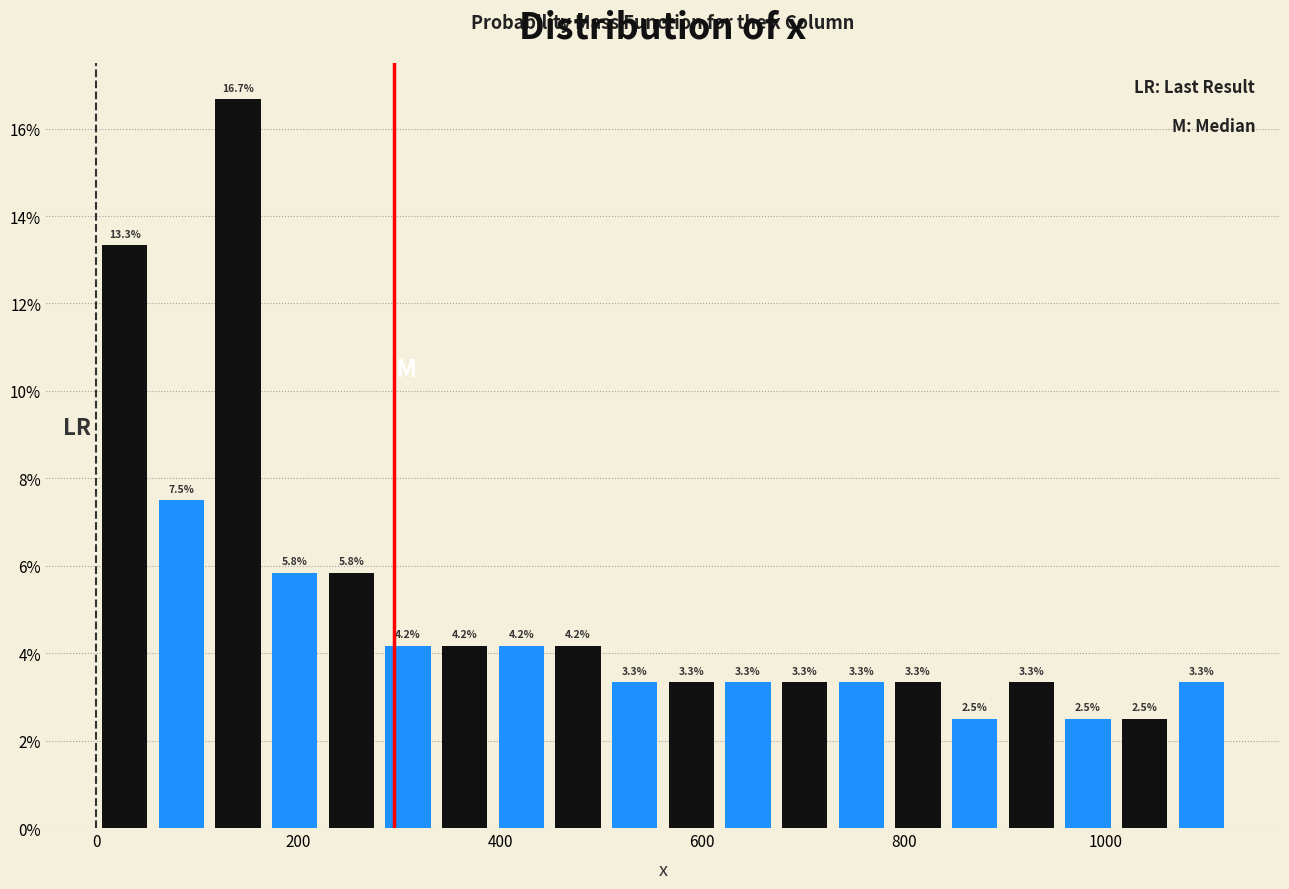

Read against the x-axis, roughly where is the centre of the tallest bar?

140